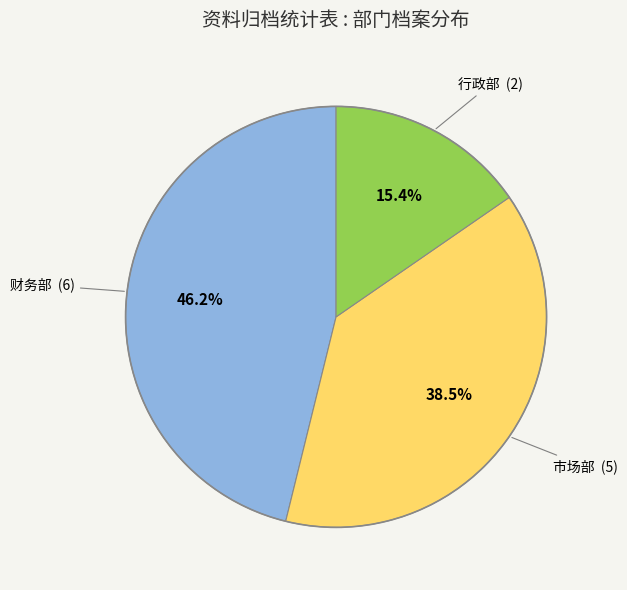

Does any single category account for the majority?

No